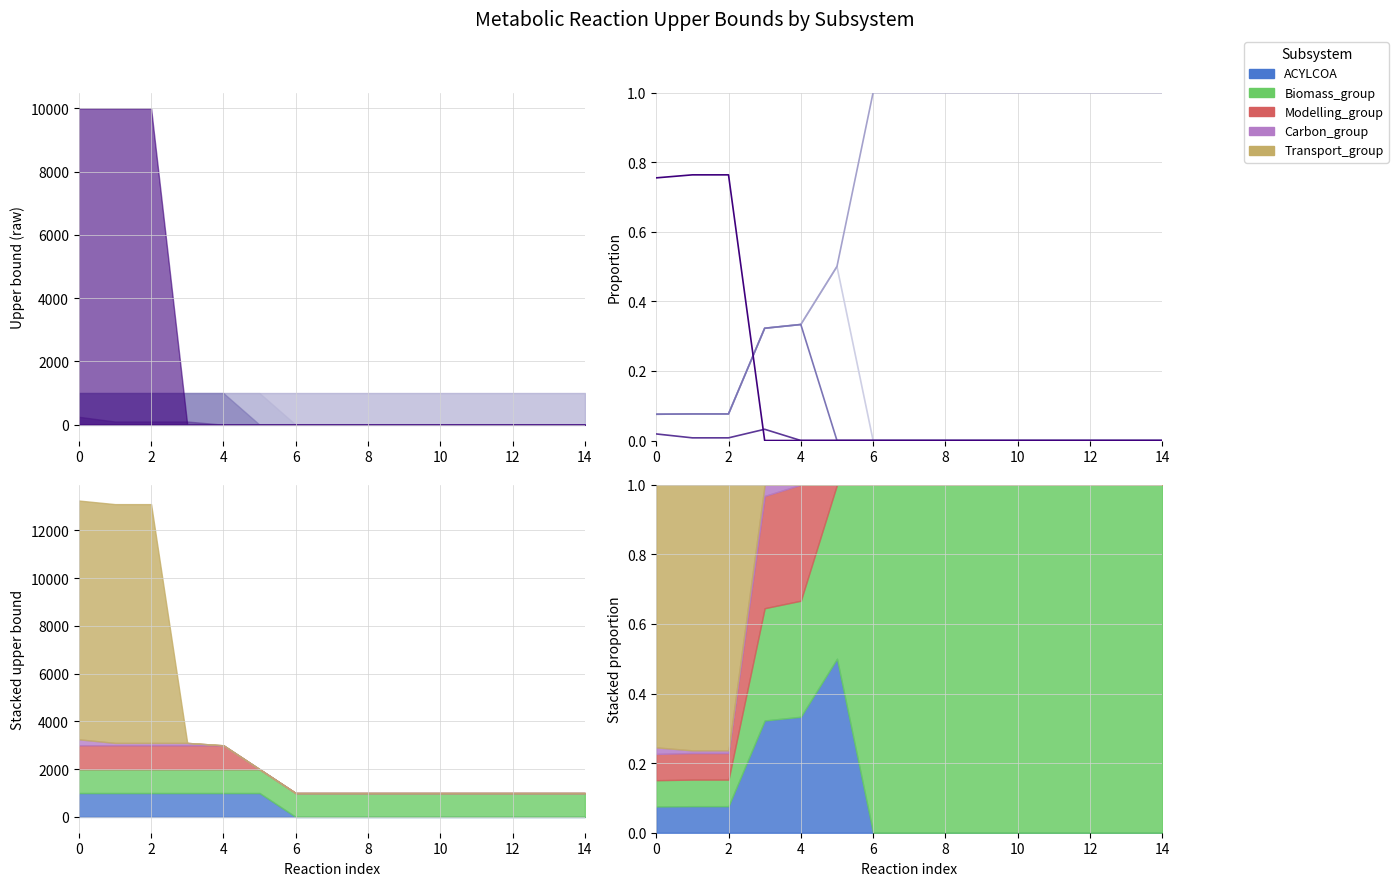

What is the sum of all Modelling_group values?

0.9